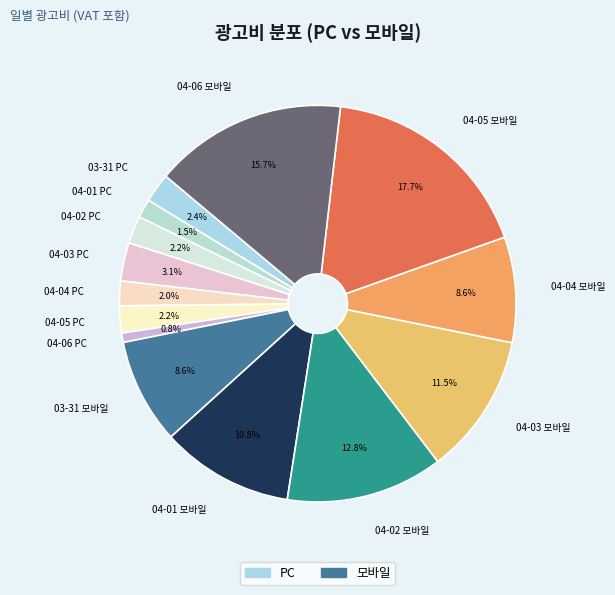

Which category has the biggest portion of the pie?

04-05 모바일